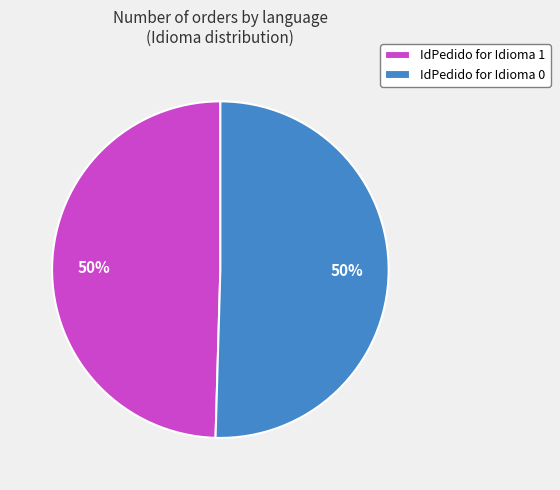

Combined, do IdPedido for Idioma 1 and IdPedido for Idioma 0 account for over 50%?

Yes